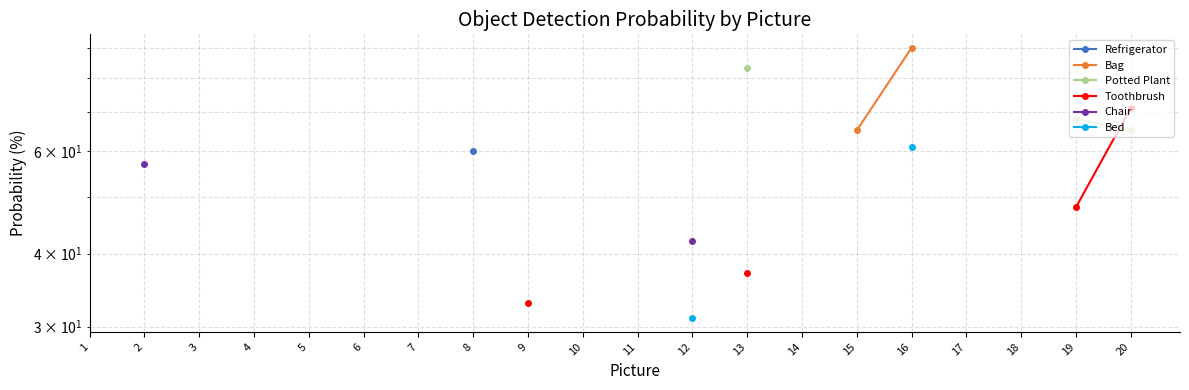

True or false: Bed and Toothbrush cross at least once.

False